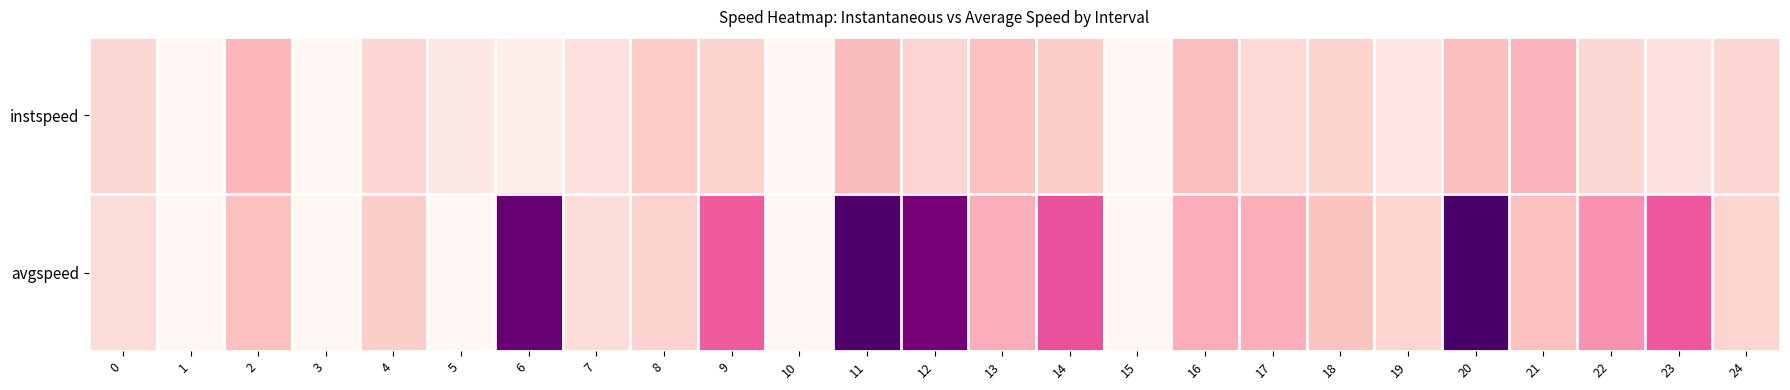

Which has a higher value, 7 or 13?

7